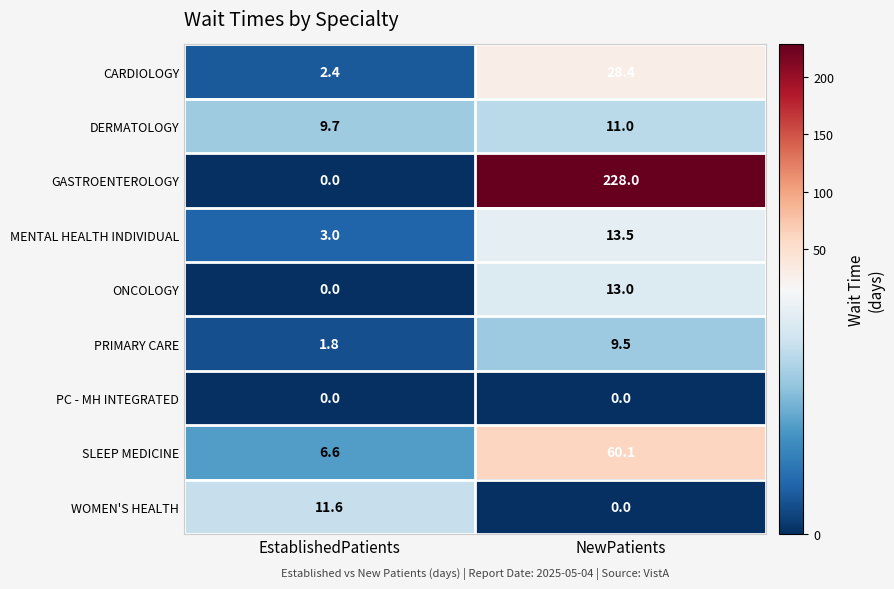

How many series are shown in this chart?

9